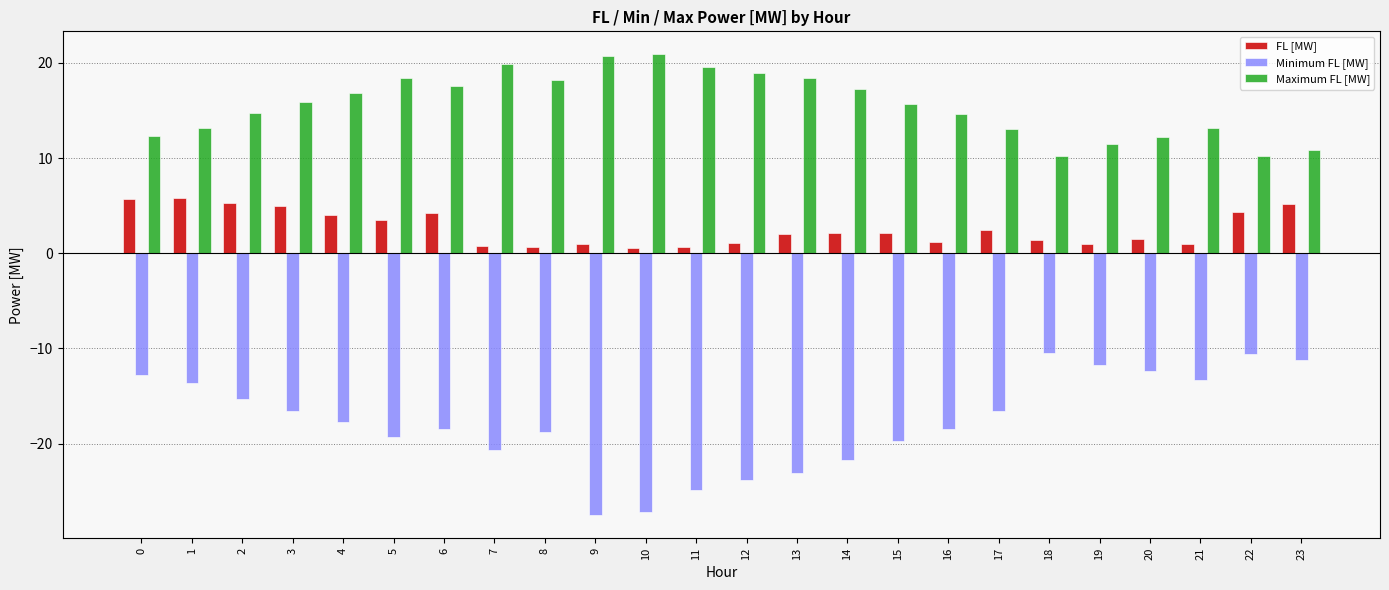

The Minimum FL [MW] series shows -23.0 at 13. True or false?

True